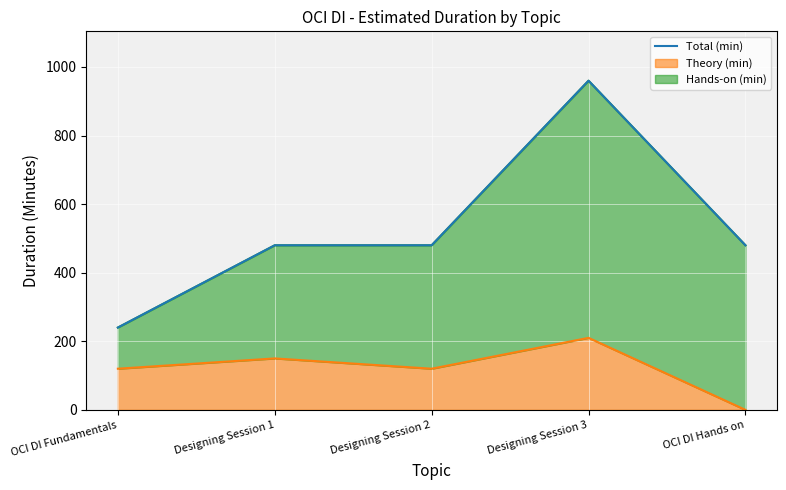

At which category does the chart reach its peak across all series?

Designing Session 3